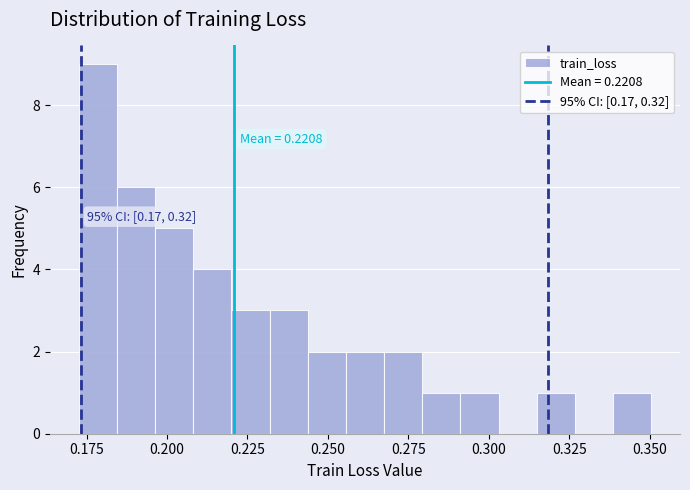

Around what value on the x-axis is the tallest bar? Give the approximate position of its centre, as read against the axis.

0.180